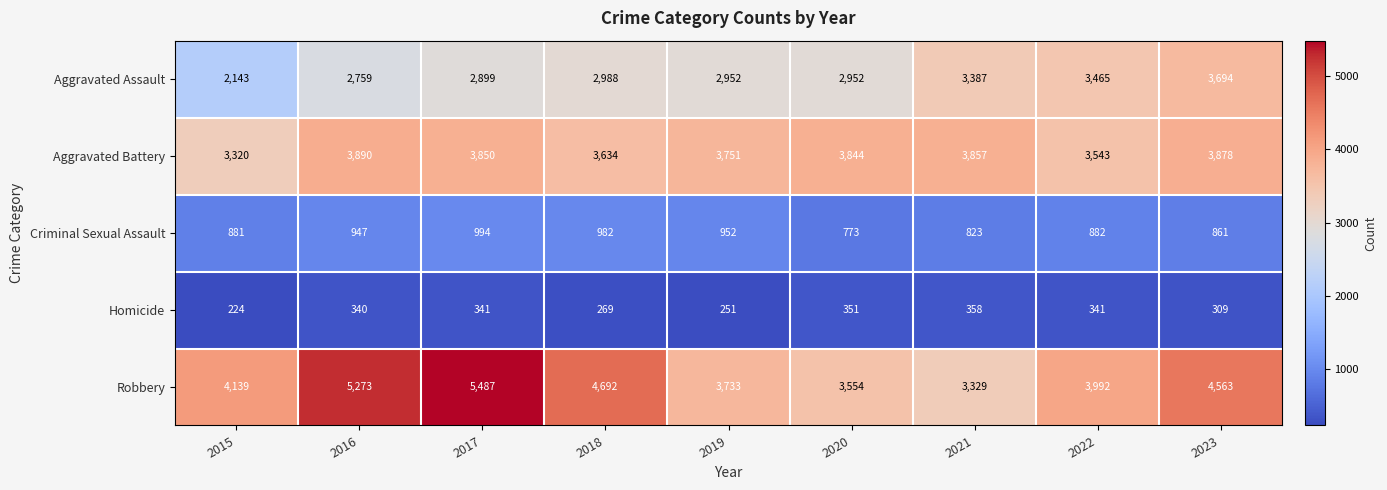

The value of Criminal Sexual Assault at 2023 is 1281. True or false?

False